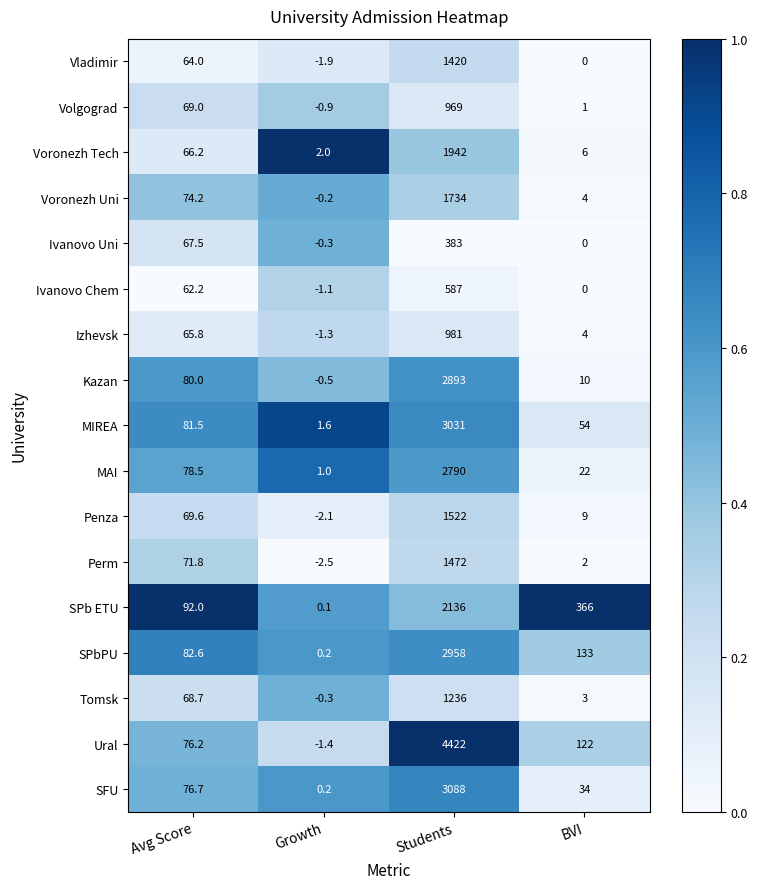

At how many categories does at least one series exceed 0?

4